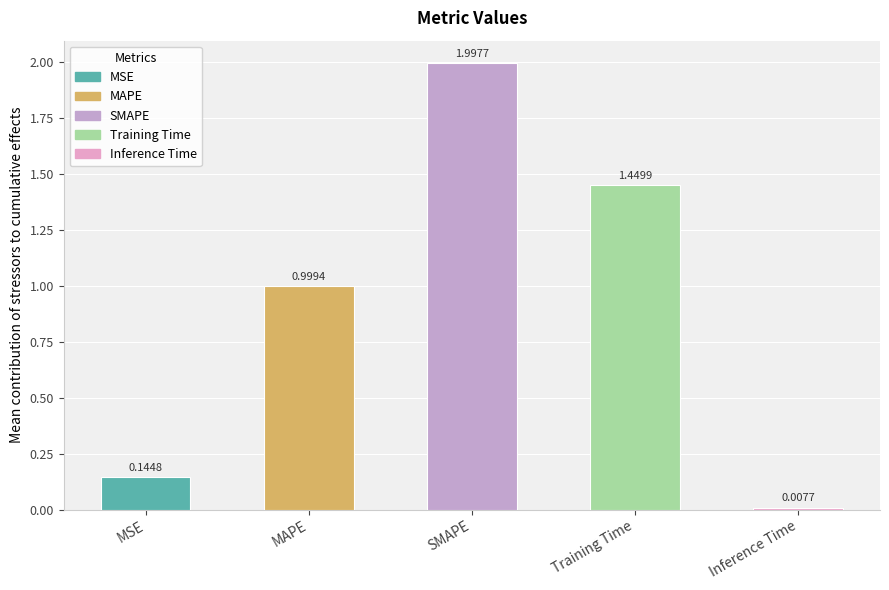

At which label is the value closest to 1?

MAPE